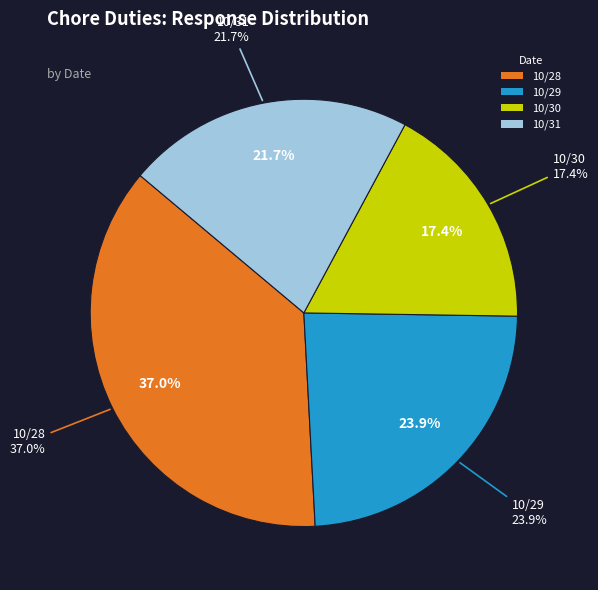

The 10/31 slice represents 22% of the pie. True or false?

True